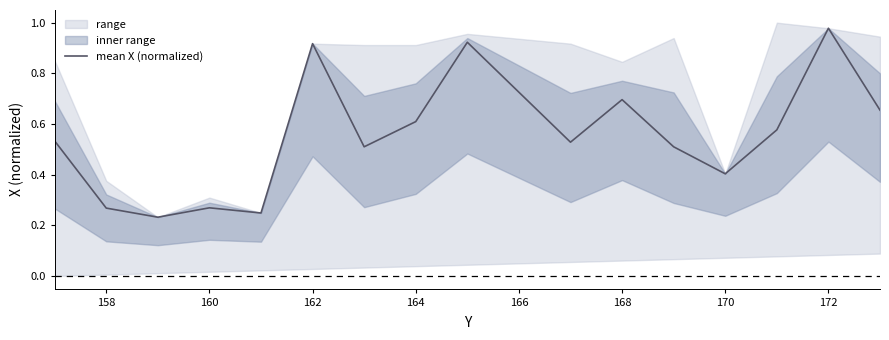

Is it true that mean X (normalized) equals 1.3 at 162?

False